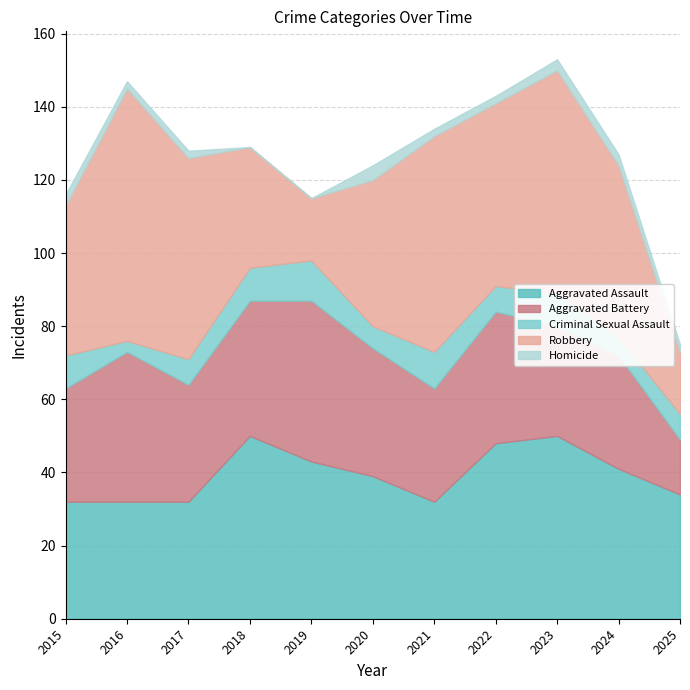

Reading right to left, transcribe all the data shown in this chart.

Aggravated Assault: 34	41	50	48	32	39	43	50	32	32	32
Aggravated Battery: 15	31	30	36	31	35	44	37	32	41	31
Criminal Sexual Assault: 7	5	9	7	10	6	11	9	7	3	9
Robbery: 17	47	61	50	59	40	17	33	55	69	41
Homicide: 2	3	3	2	2	4	0	0	2	2	3